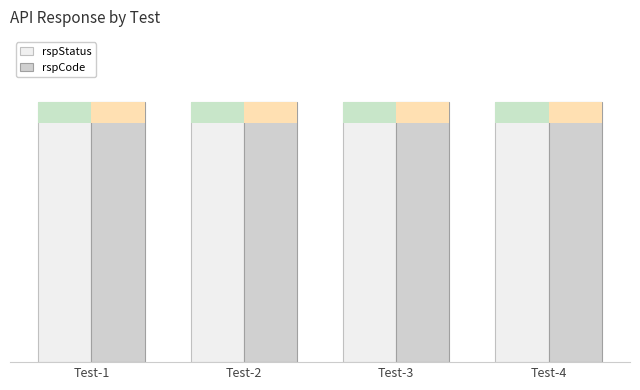

Which category has the lowest value across all series?

Test-1